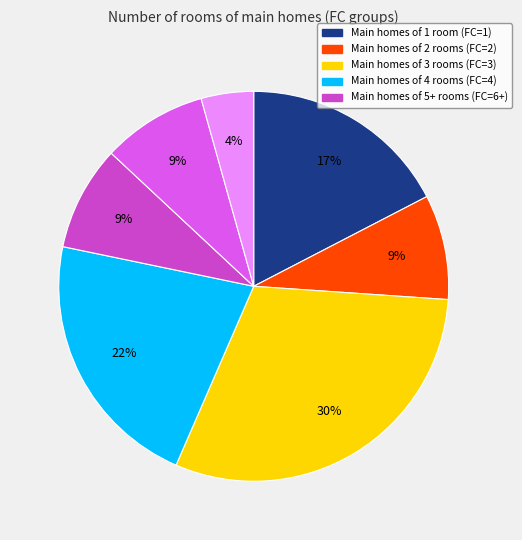

Is there any slice that represents more than half of the pie?

No